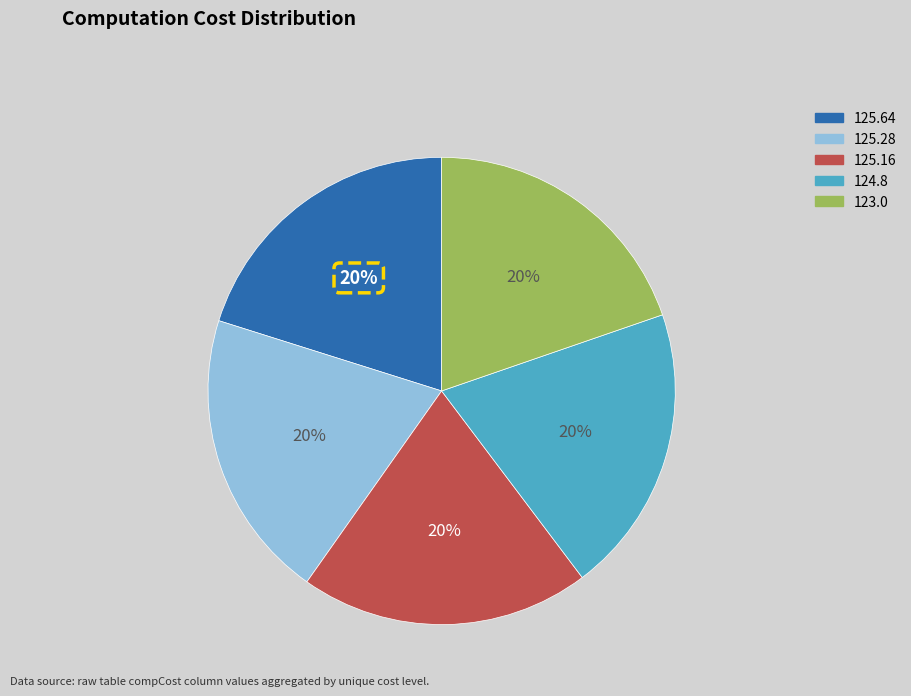

Is there a majority slice in this chart?

No